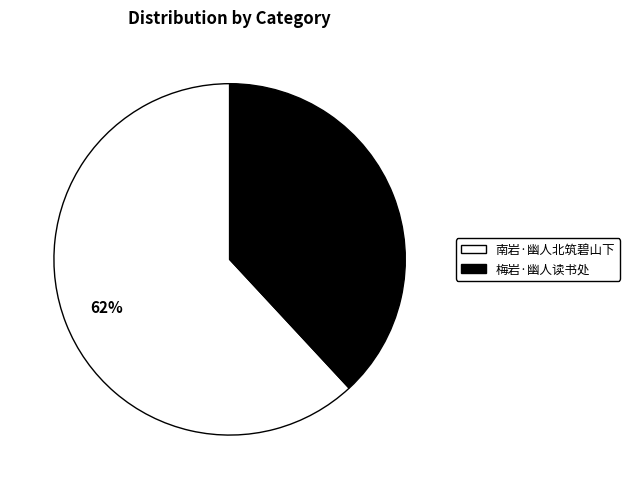

To the nearest percent, what is the combined percentage of 梅岩·幽人读书处 and 南岩·幽人北筑碧山下?

100%